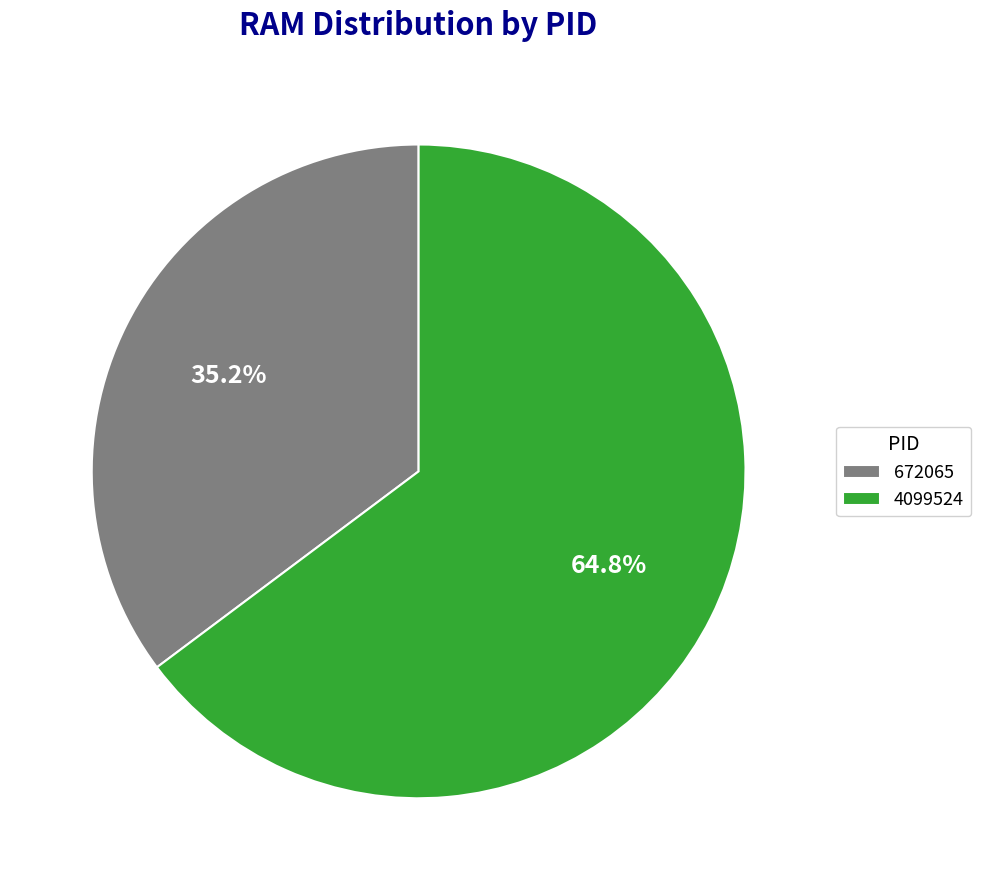

Between 4099524 and 672065, which is larger?

4099524